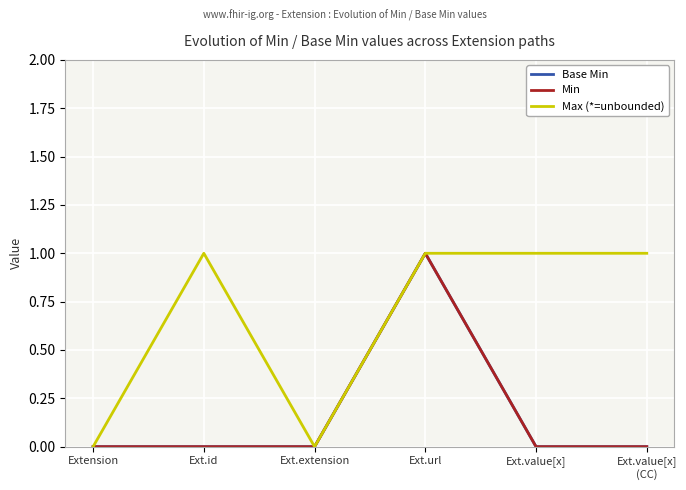

The Min series shows 0 at Ext.id. True or false?

True